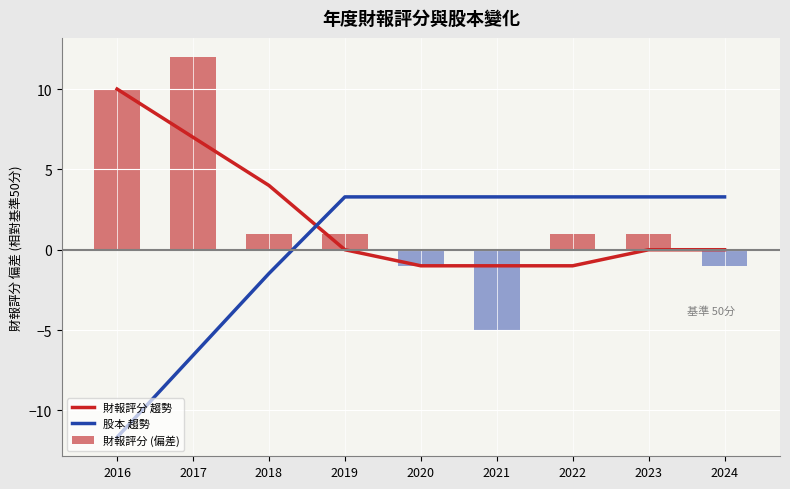

Reading right to left, what are all the values shown in this chart?

財報評分 趨勢: 0.0	0.0	-1.0	-1.0	-1.0	0.0	4.0	7.0	10.0
股本 趨勢: 3.3	3.3	3.3	3.3	3.3	3.3	-1.5	-6.6	-11.7
財報評分 (偏差): -1.0	1.0	1.0	-5.0	-1.0	1.0	1.0	12.0	10.0